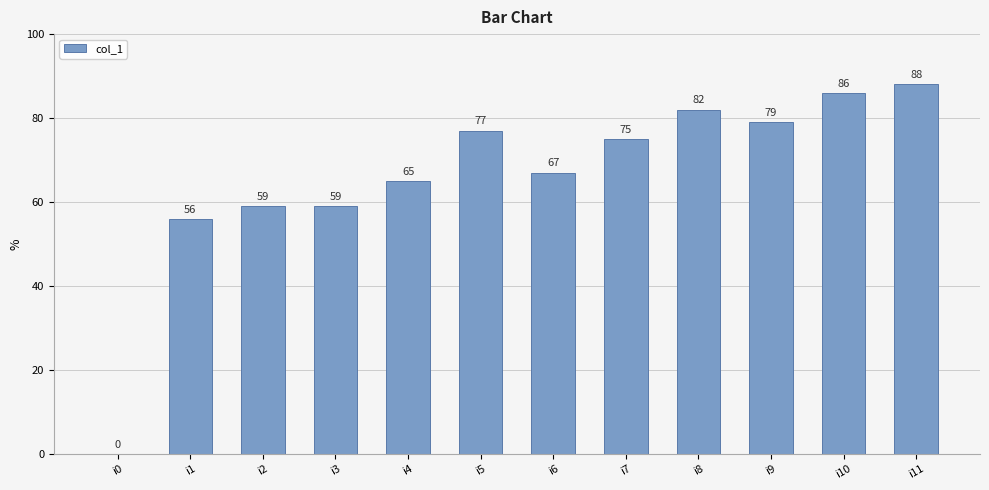

Reading left to right, extract all data points from this chart.

0	56	59	59	65	77	67	75	82	79	86	88